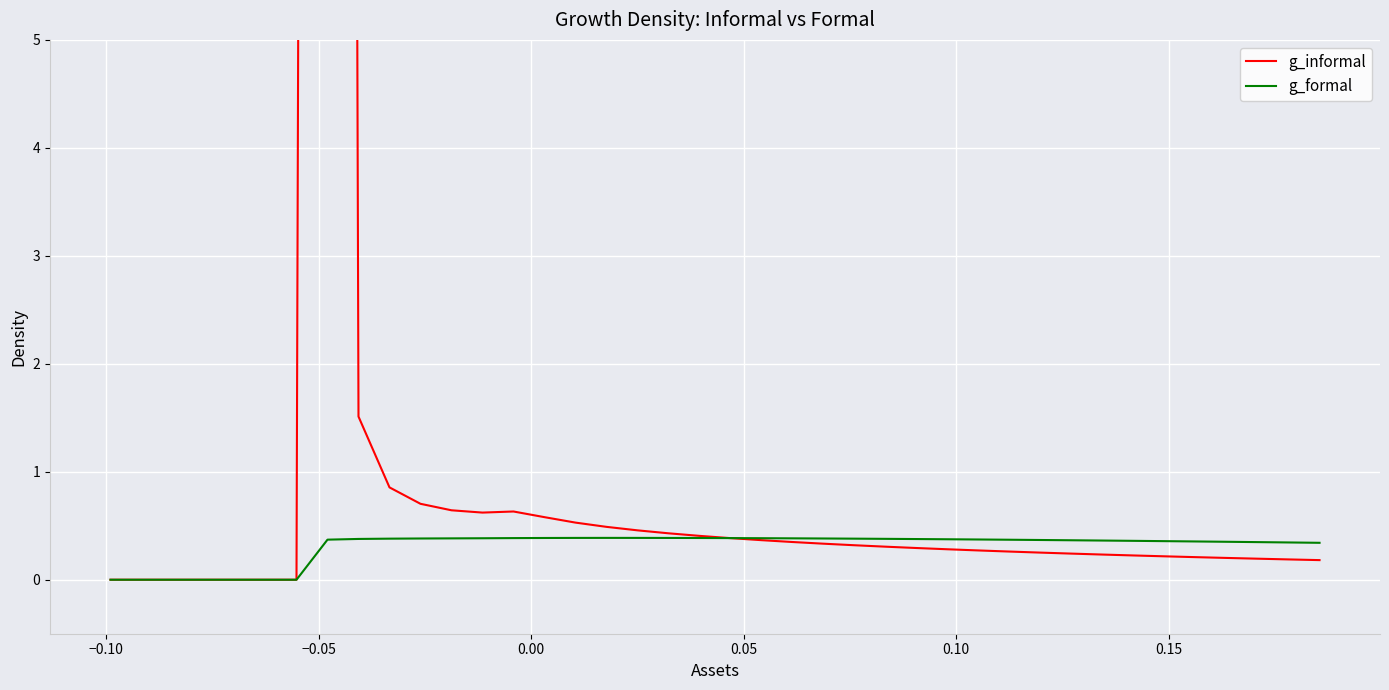

Rank the series by their average value, from highest to lowest.

g_informal, g_formal